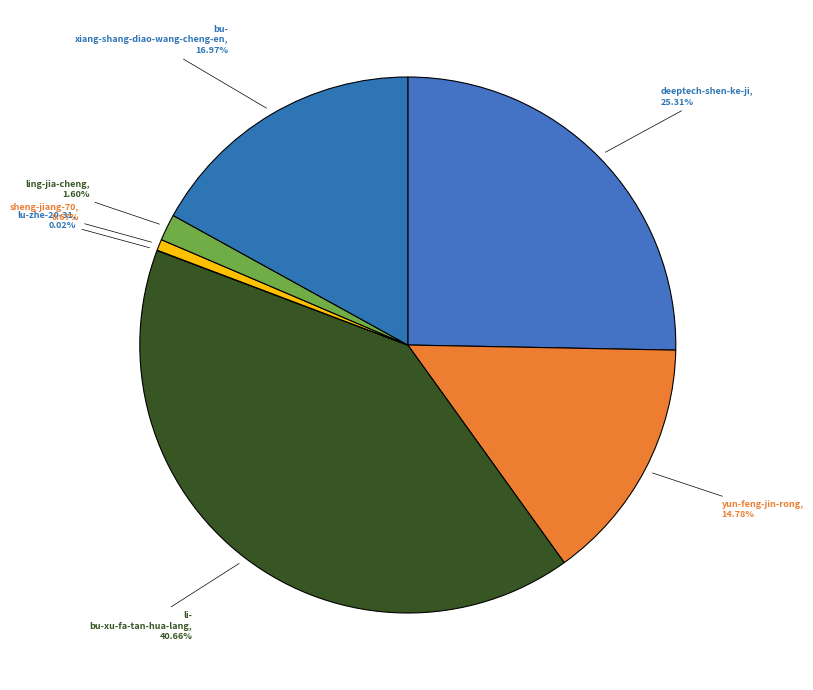

Which slice is the smallest?

lu-zhe-20-31